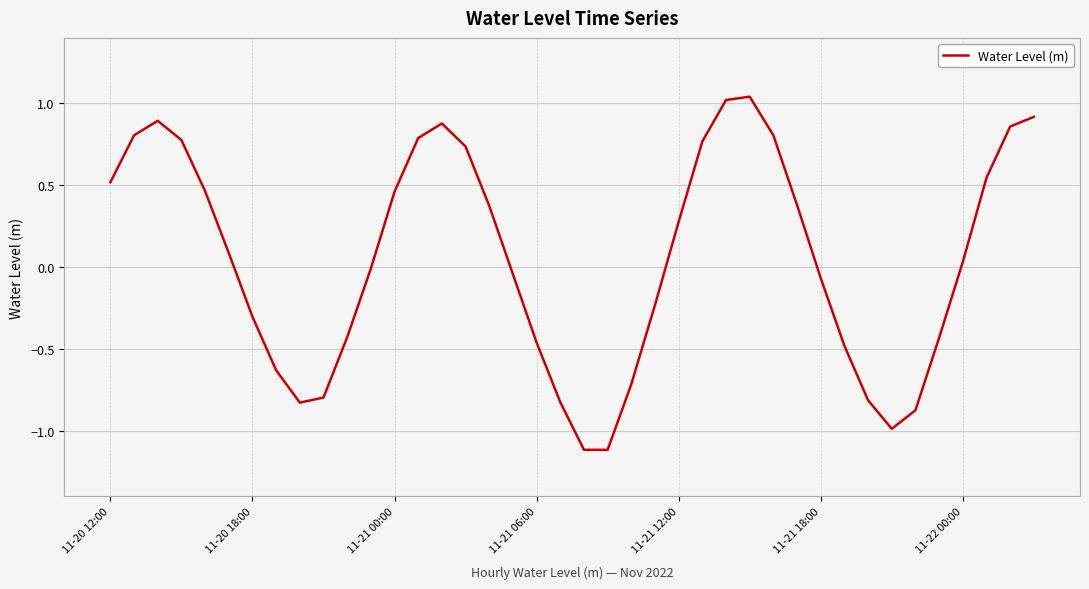

What is the difference between the maximum and minimum values?

2.2